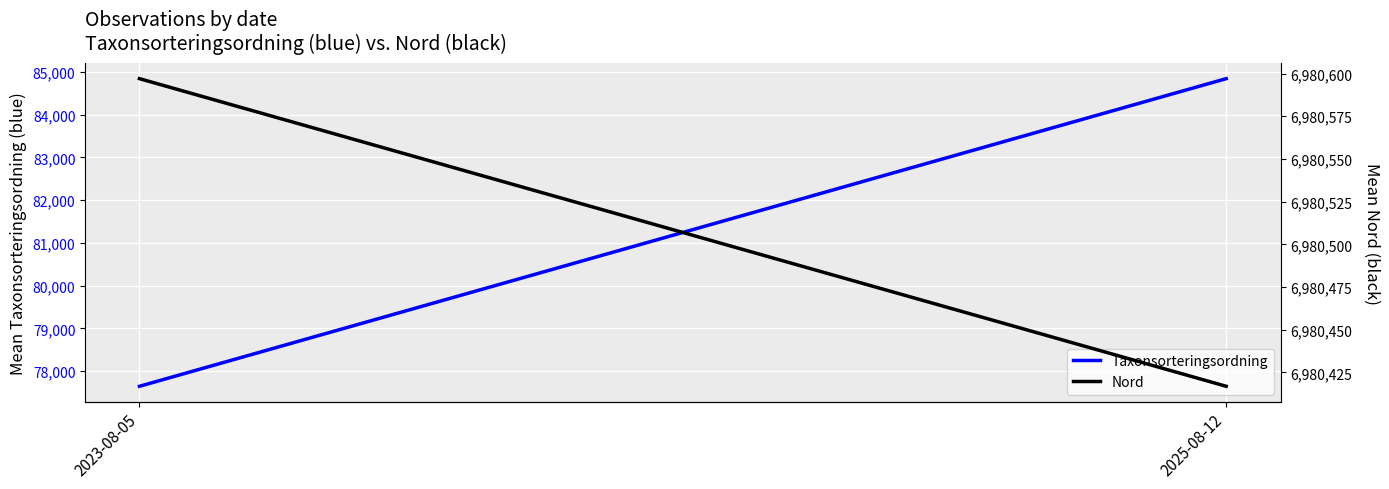

How many lines are shown in the chart?

2